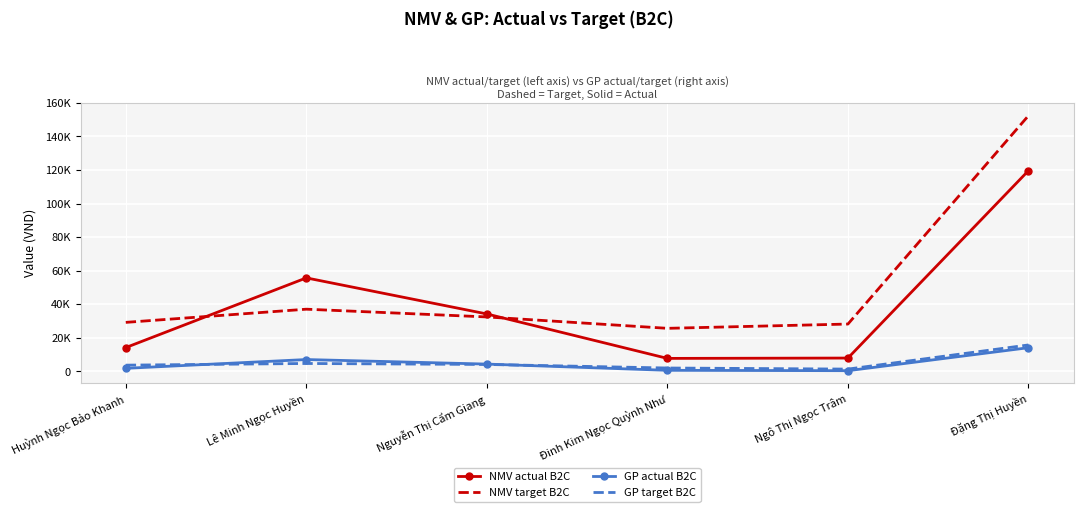

What are all the series names shown in the legend?

NMV actual B2C, NMV target B2C, GP actual B2C, GP target B2C